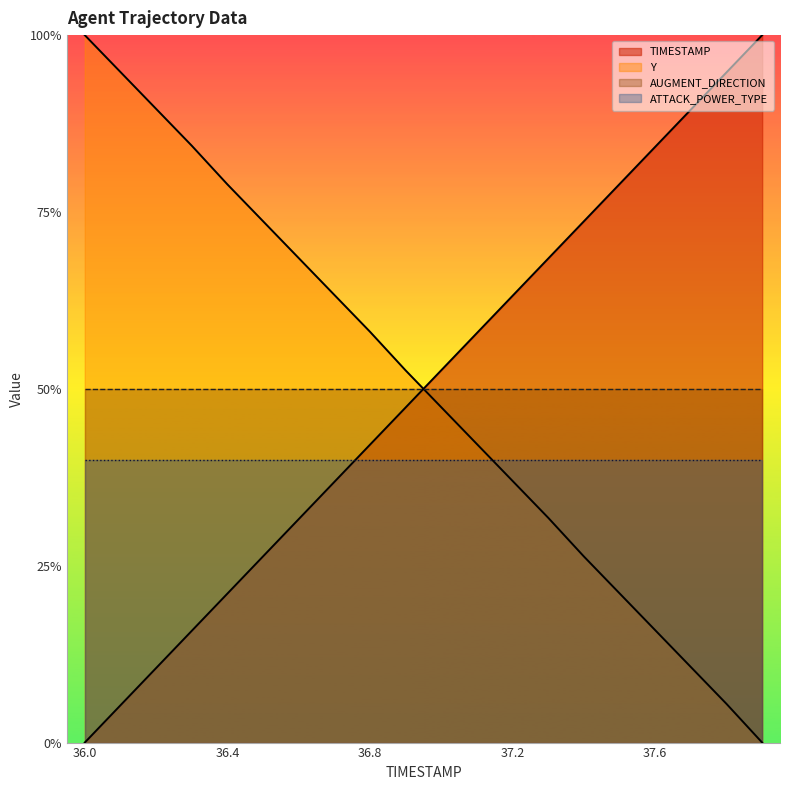

How many times do TIMESTAMP and Y cross each other?

1